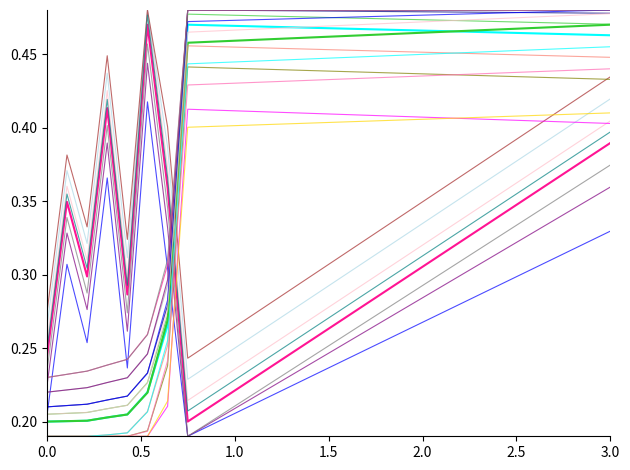

How many series are shown in this chart?

24